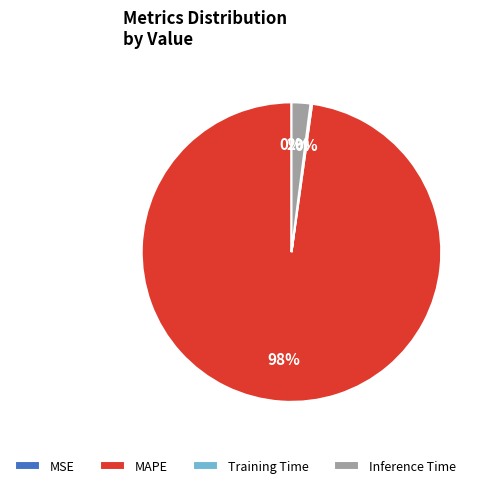

What is the largest slice in the pie chart?

MAPE